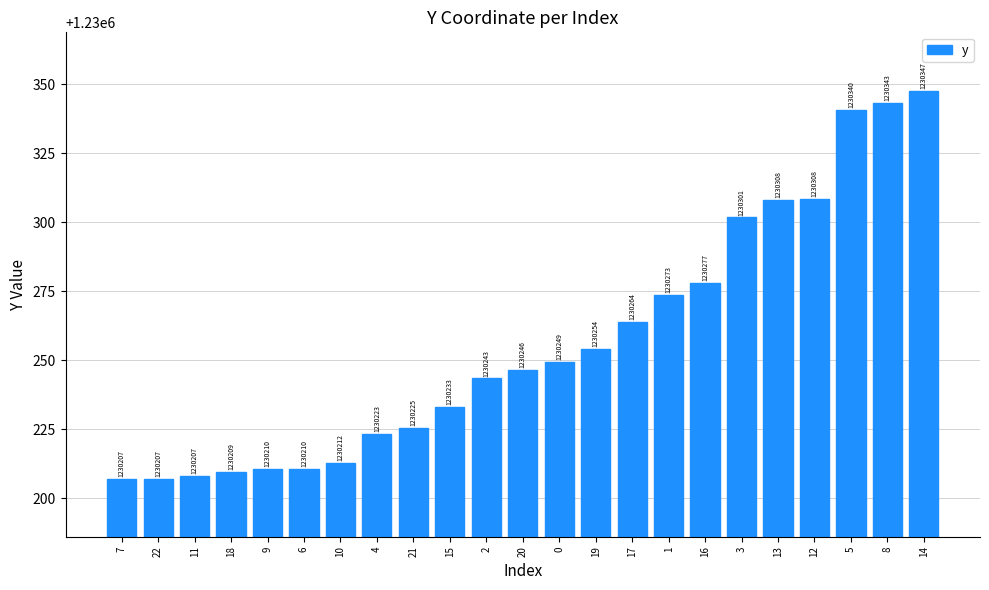

What is the value of the 14th bar from the left?

1230254.2